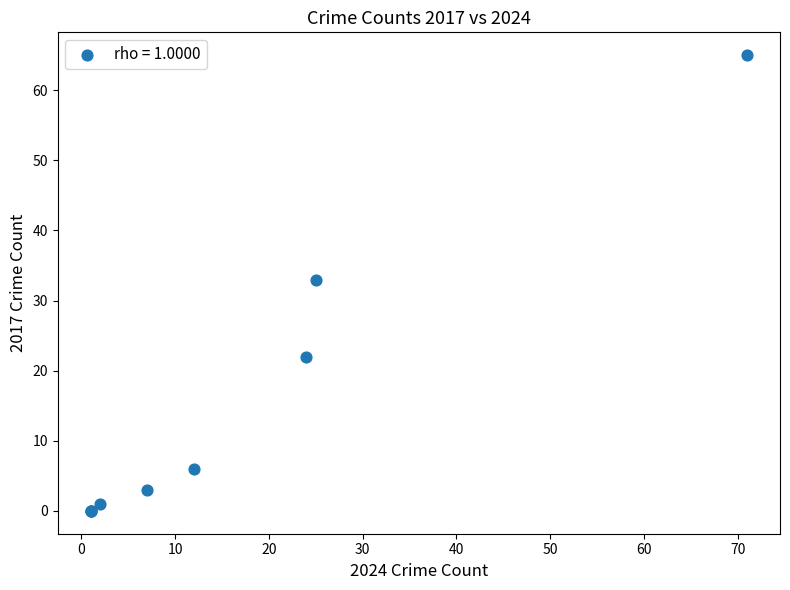

What Y value in the scatter plot is closest to 32?

33